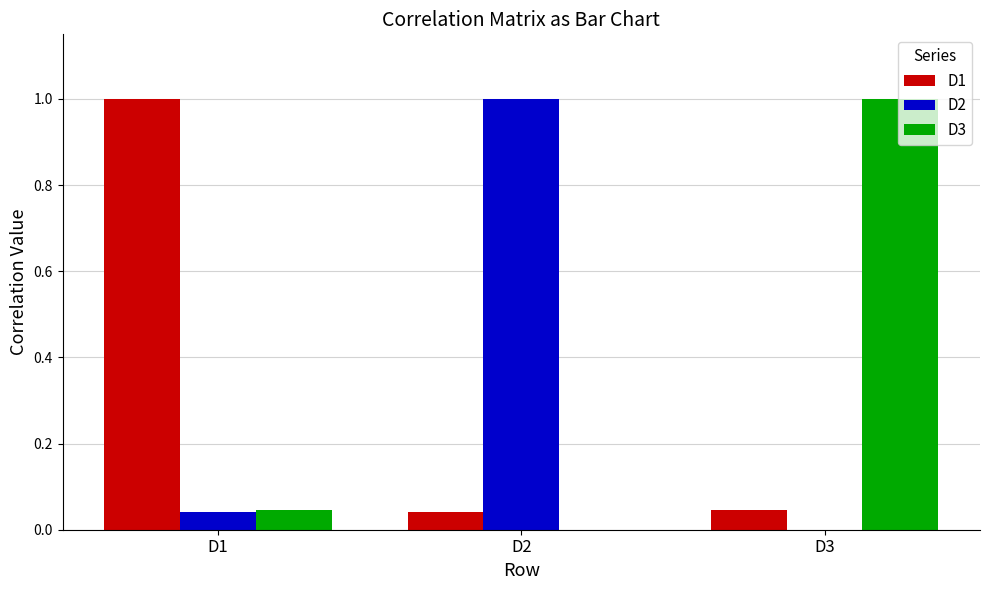

How many positive values does the D3 series have?

2